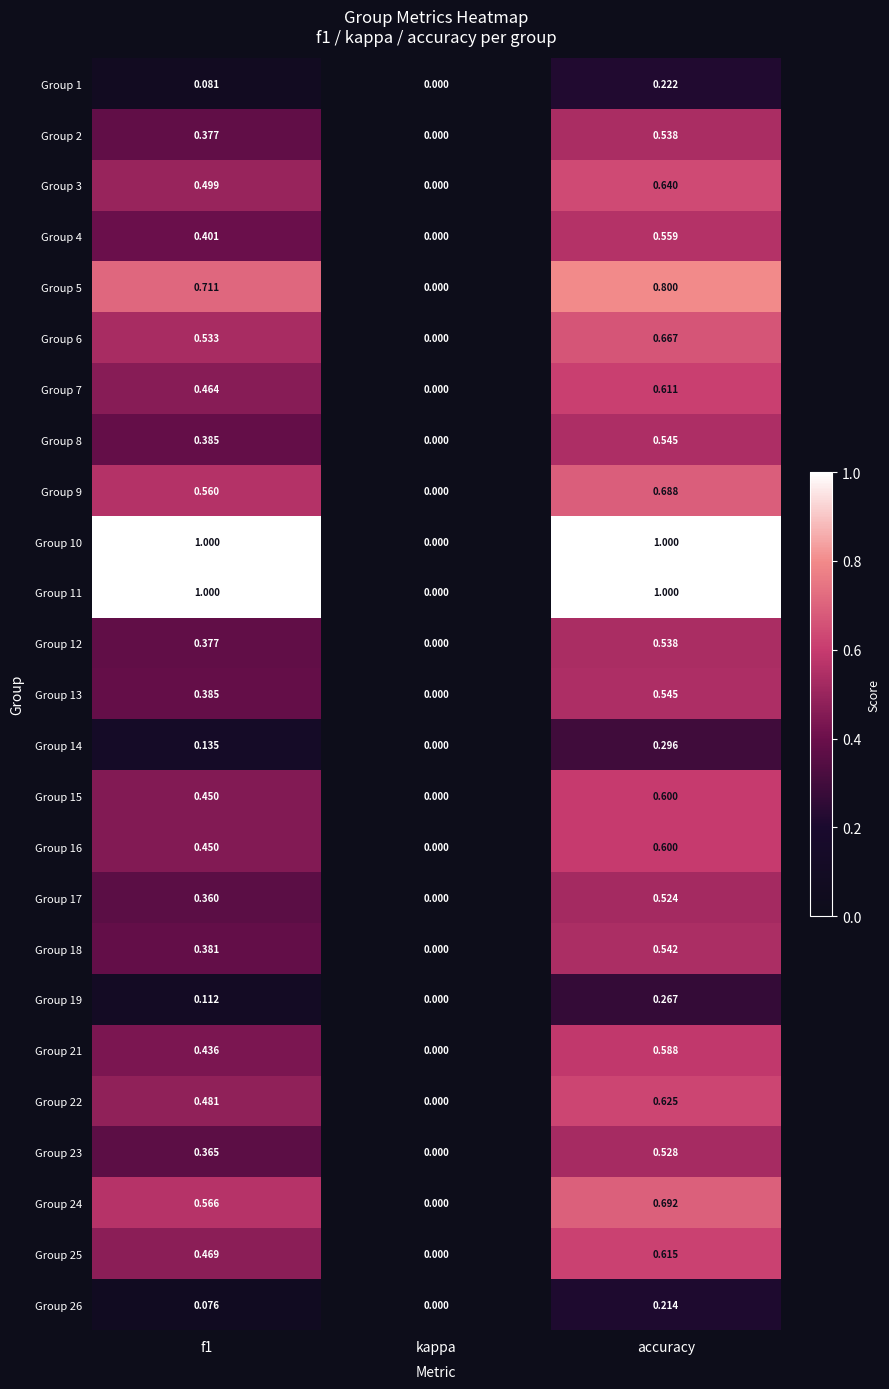

Is the value of Group 21 at f1 greater than the value of Group 25 at accuracy?

No